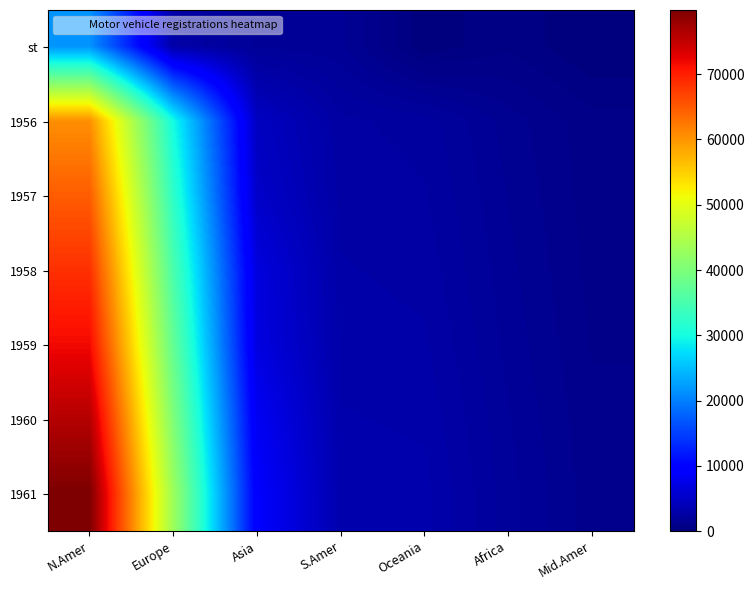

At how many categories does at least one series exceed 23196?

2